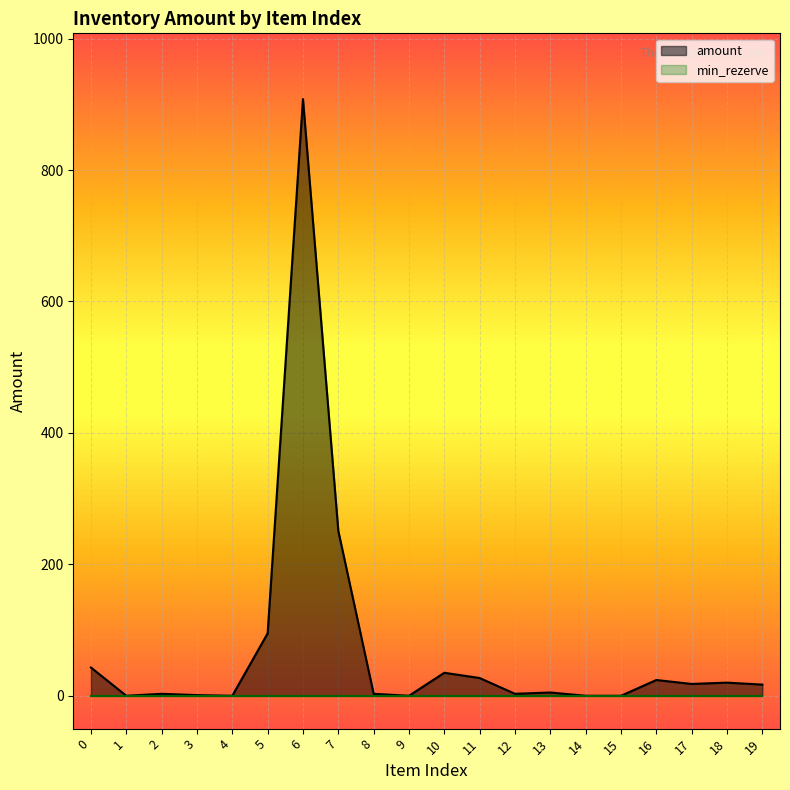

Reading left to right, what are all the values shown in this chart?

0=43	1=0	2=3	3=1	4=0	5=95	6=908	7=251	8=3	9=0	10=35	11=27	12=3	13=5	14=0	15=0	16=24	17=18	18=20	19=17